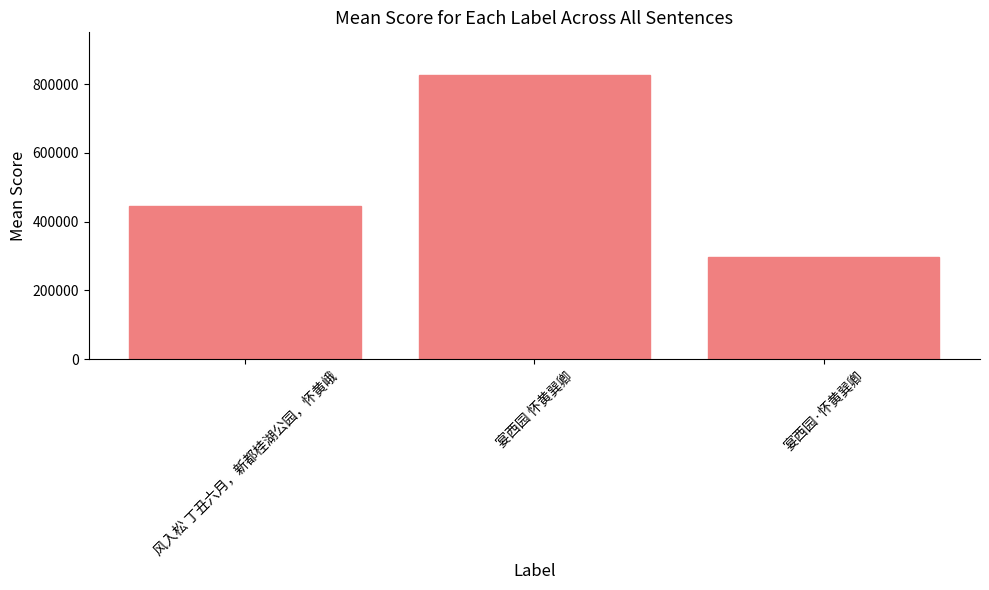

Reading right to left, extract all data points from this chart.

297800	827170	446793